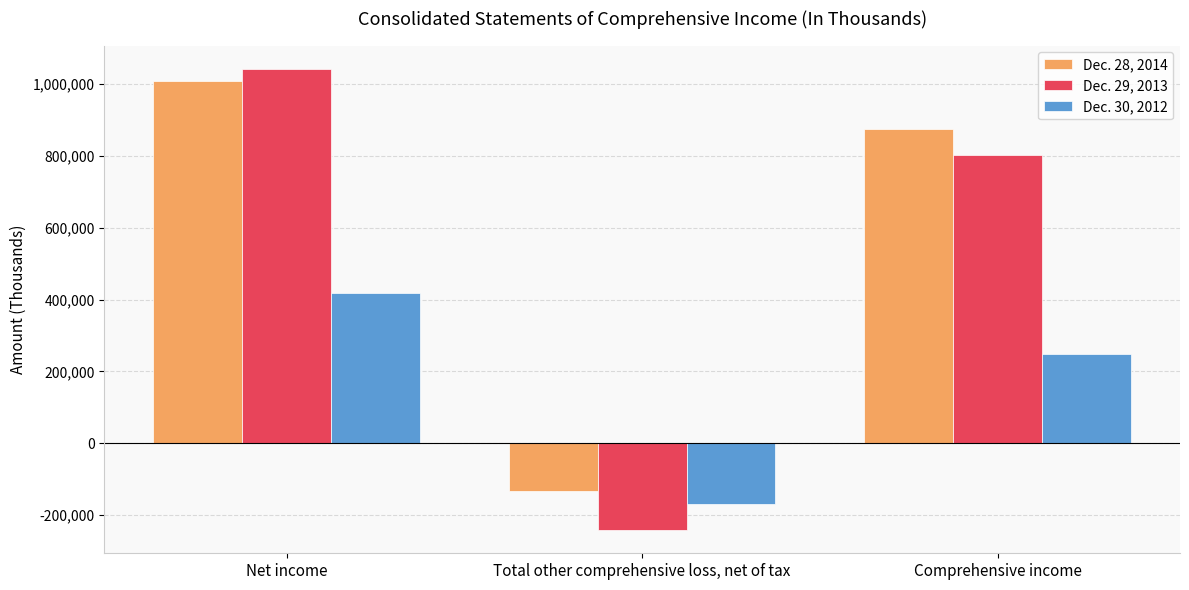

What is the value of the Dec. 29, 2013 bar at the 3rd from the left?

801077